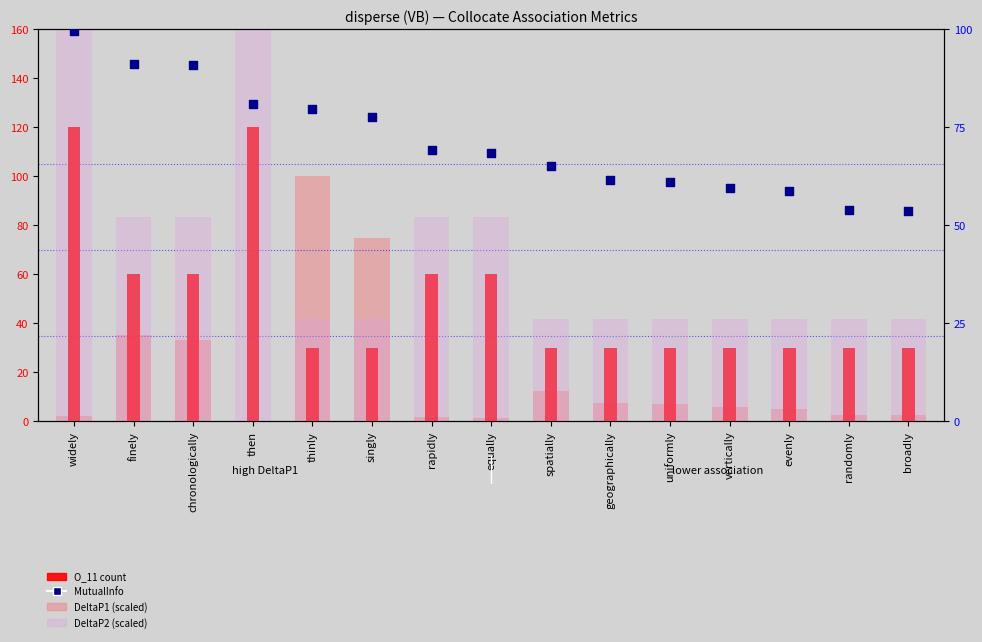

At how many categories does at least one series exceed 96?

3